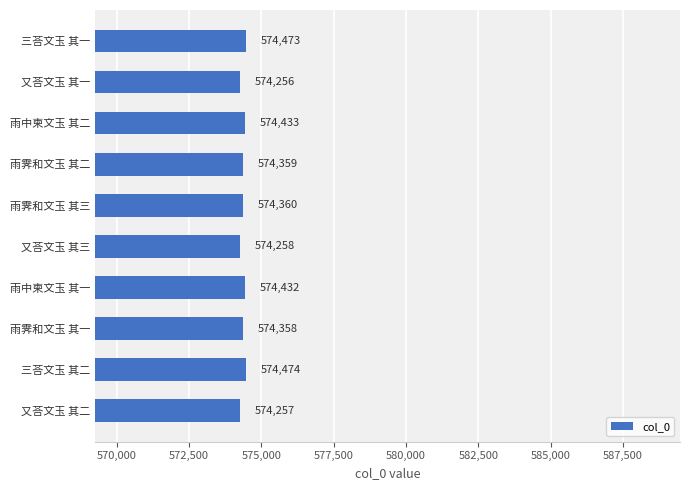

What is the difference between the second highest and minimum values?

217